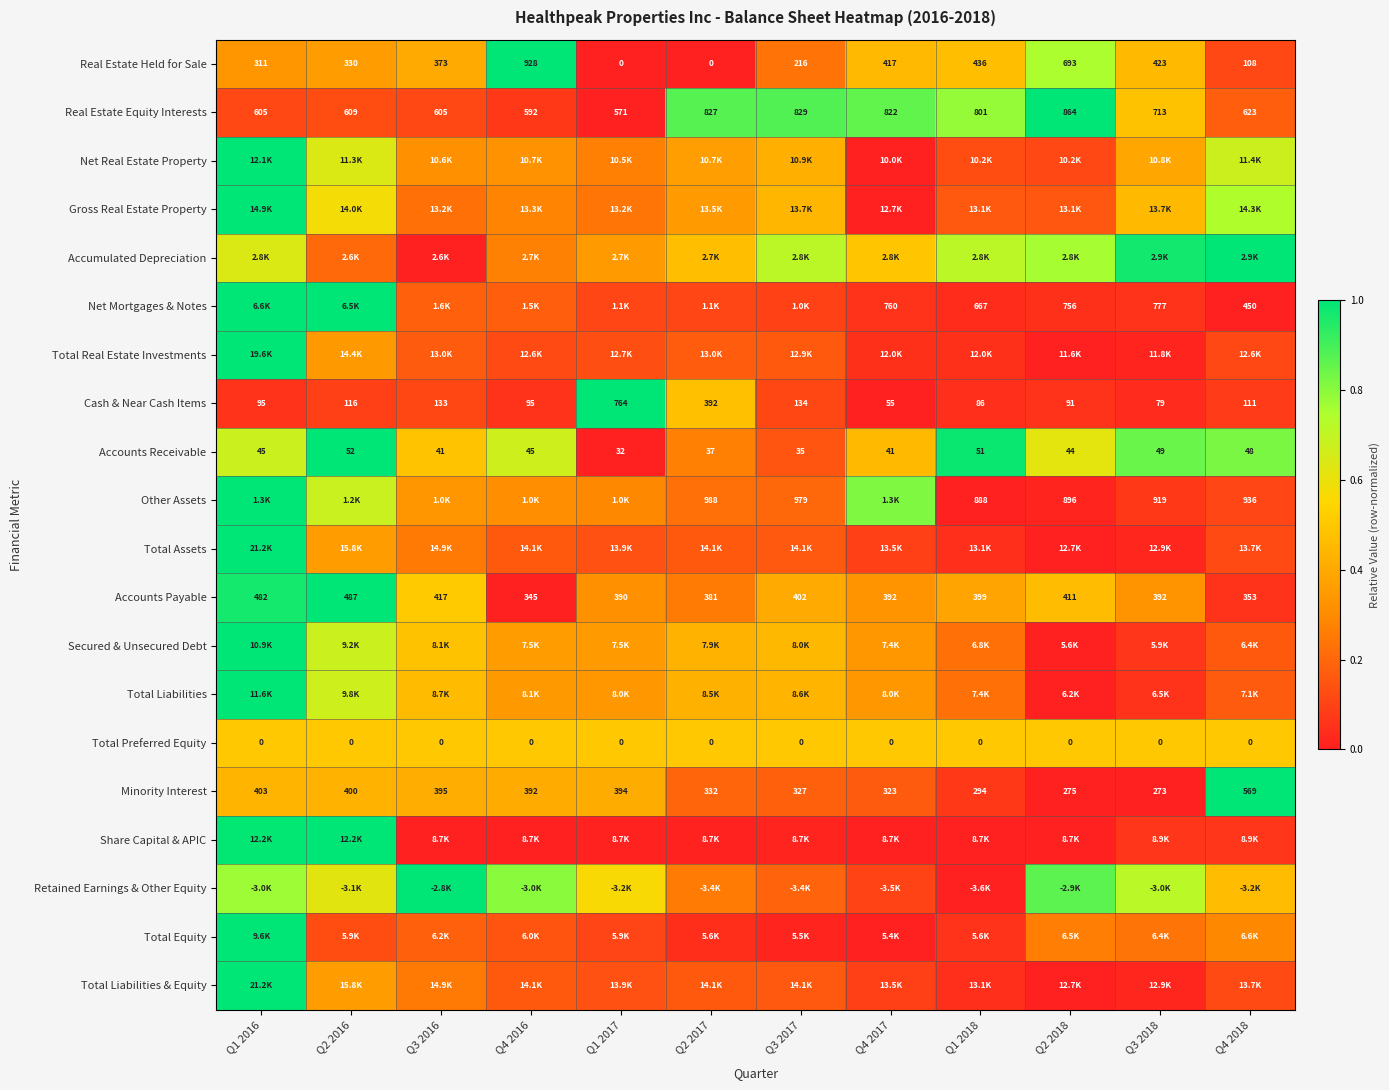

Is the value of Accounts Receivable at Q3 2018 greater than the value of Minority Interest at Q4 2016?

No